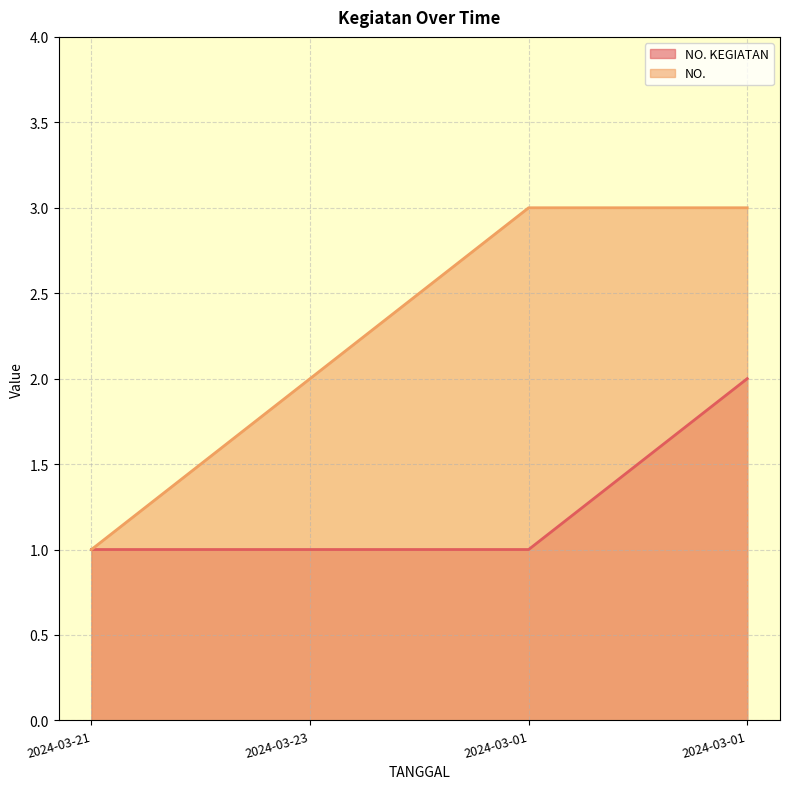

List the labels in order of NO. KEGIATAN value, largest first.

2024-03-01, 2024-03-21, 2024-03-23, 2024-03-01